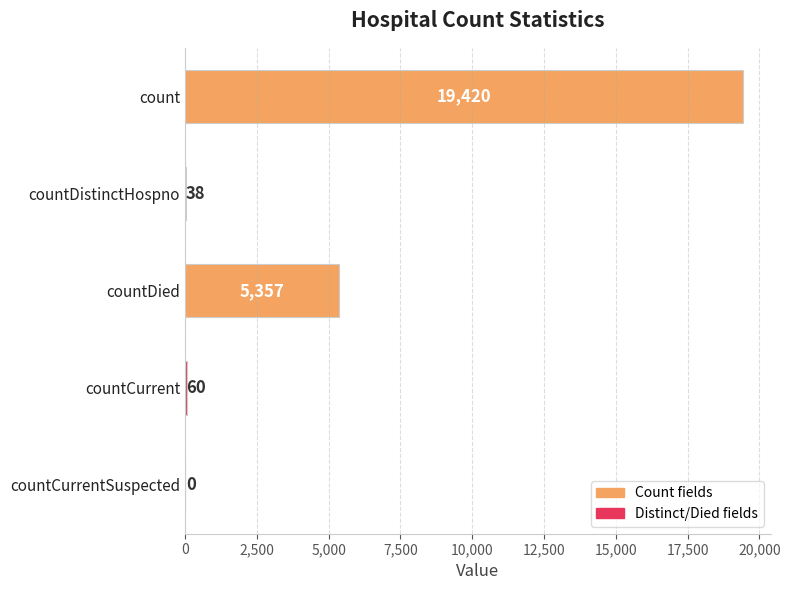

The value at countDied is 7160. True or false?

False